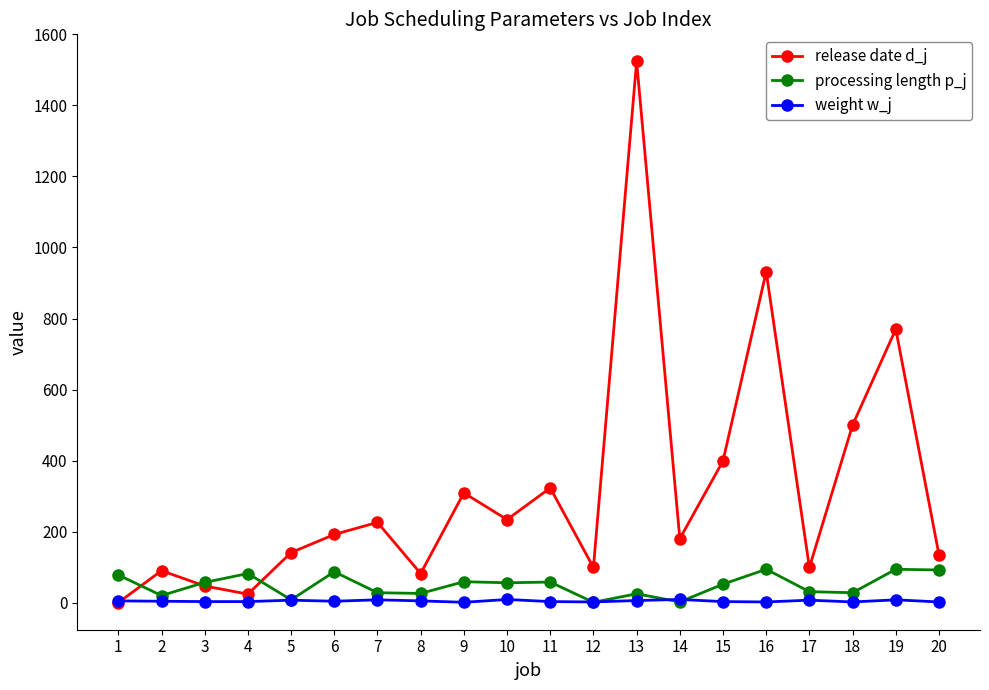

How many values in release date d_j are above zero?

19